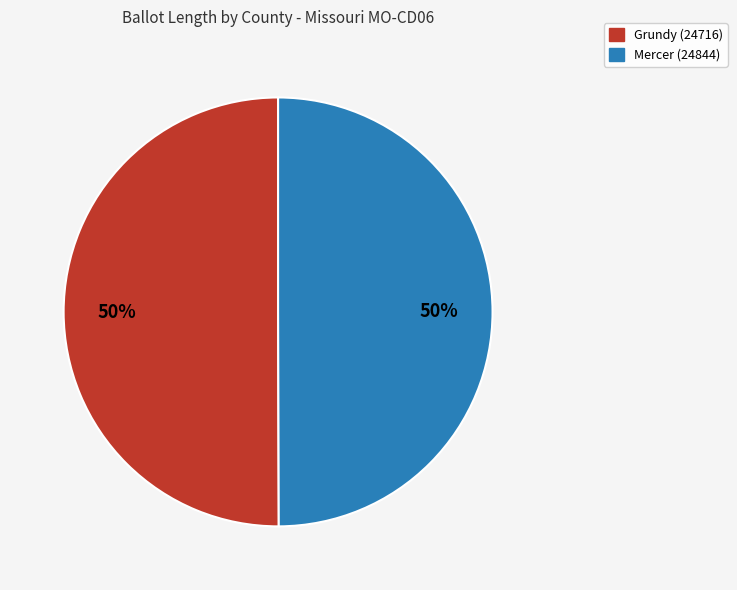

To the nearest percent, what percentage of the pie is Mercer (24844)?

50%